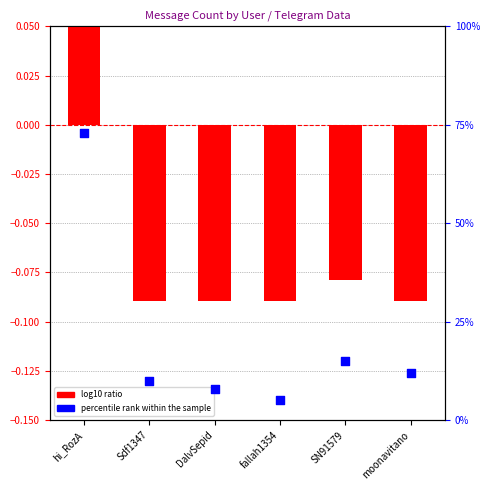

At how many categories does at least one series exceed 11?

3